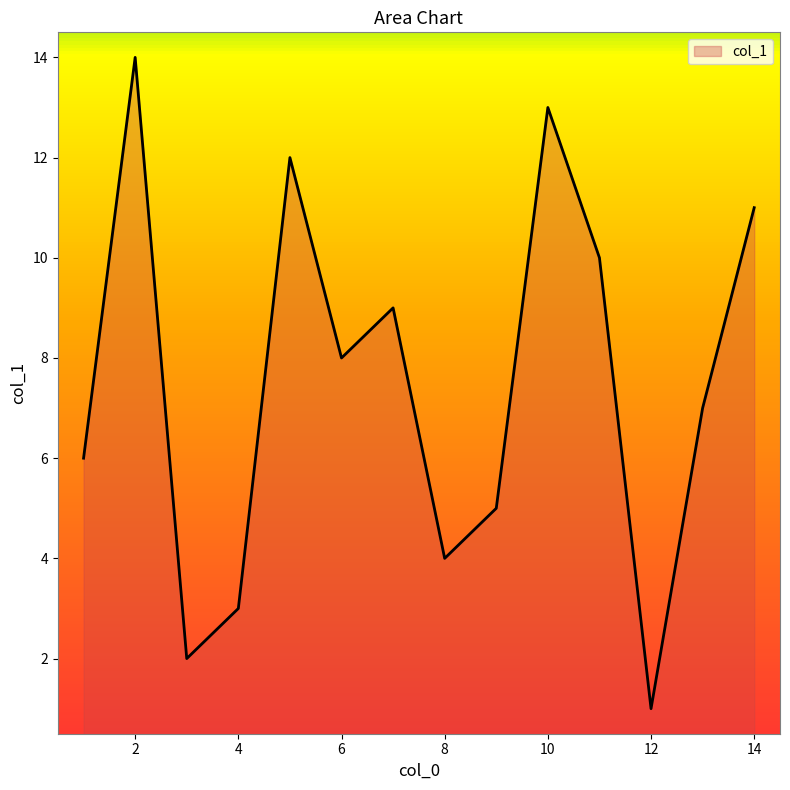

What is the maximum value shown in the chart?

14